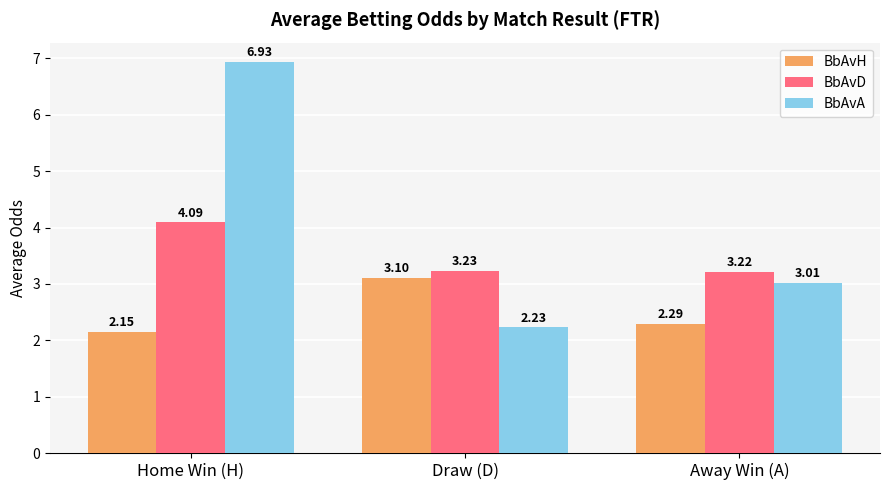

At which label is BbAvD closest to 3?

Away Win (A)